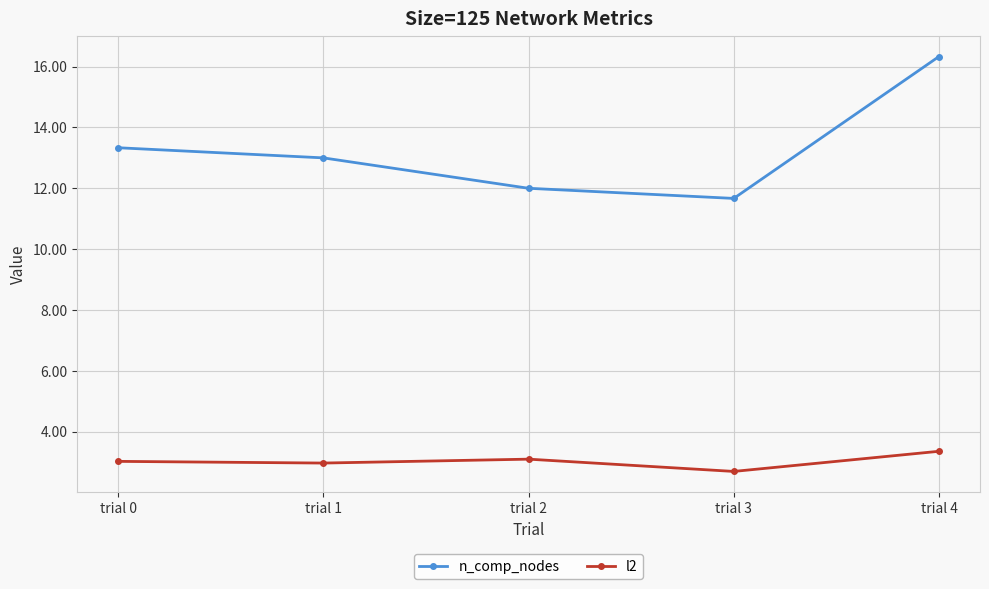

At how many categories does at least one series exceed 4?

5